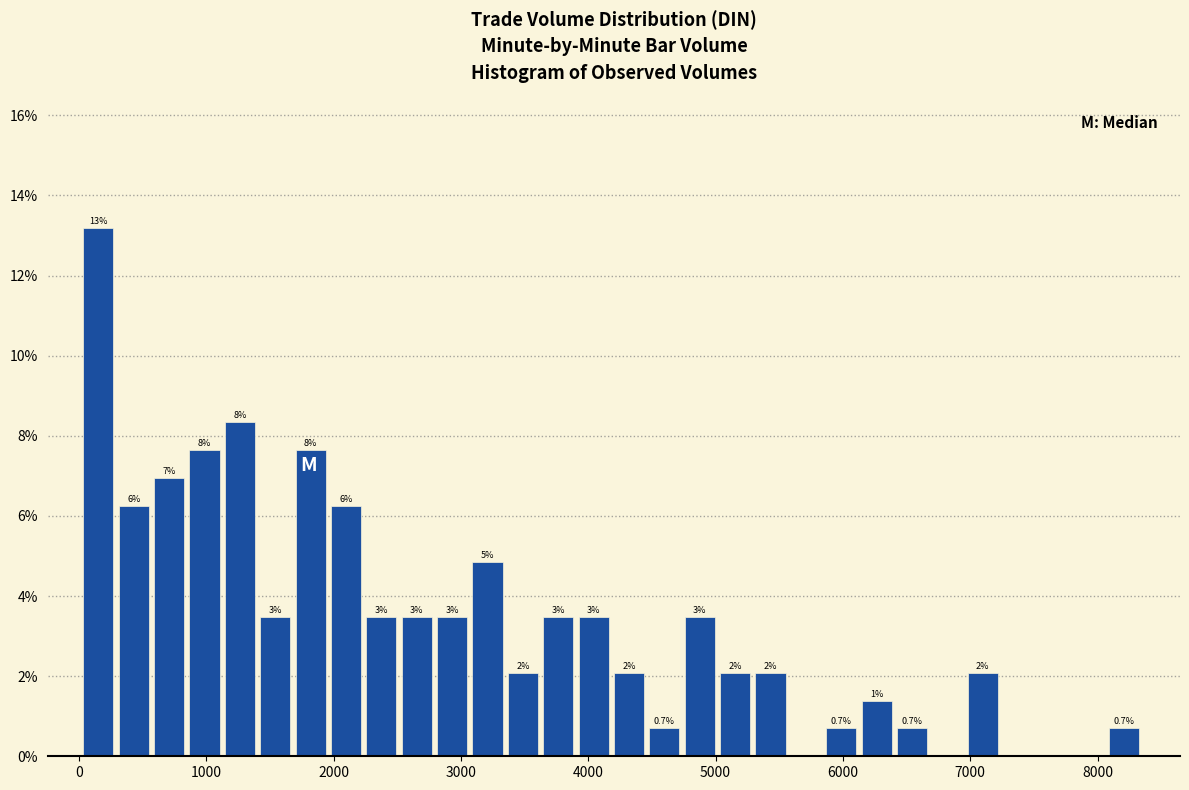

Around what value on the x-axis is the tallest bar? Give the approximate position of its centre, as read against the axis.

200